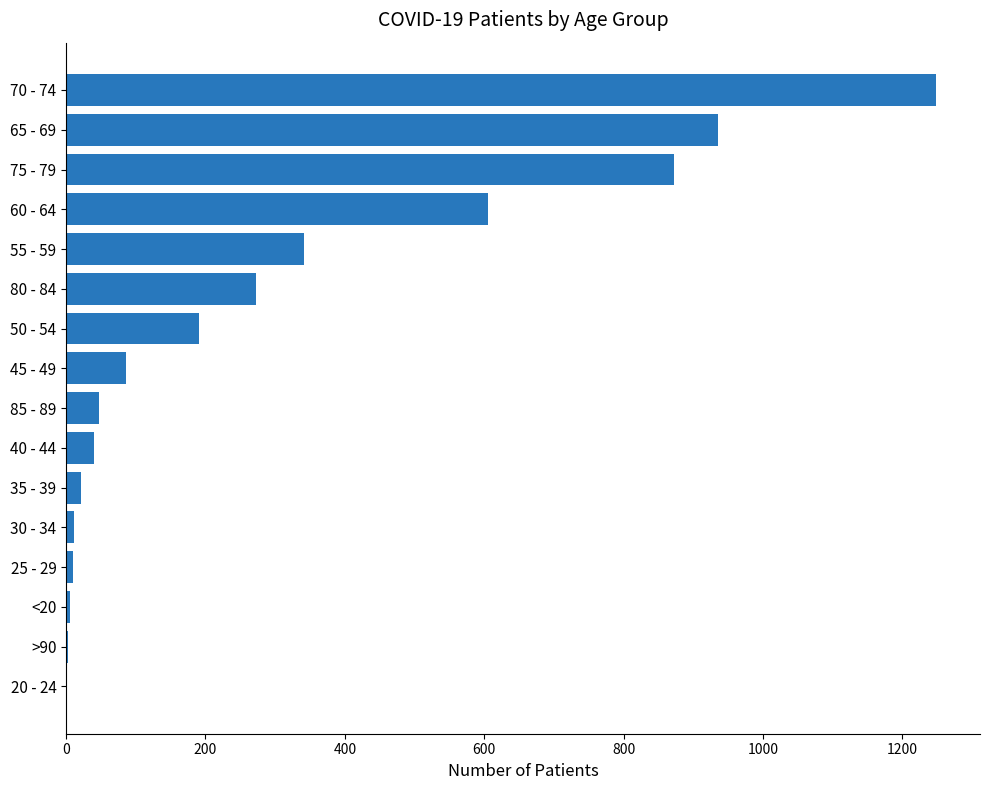

The value at 80 - 84 is 273. True or false?

True